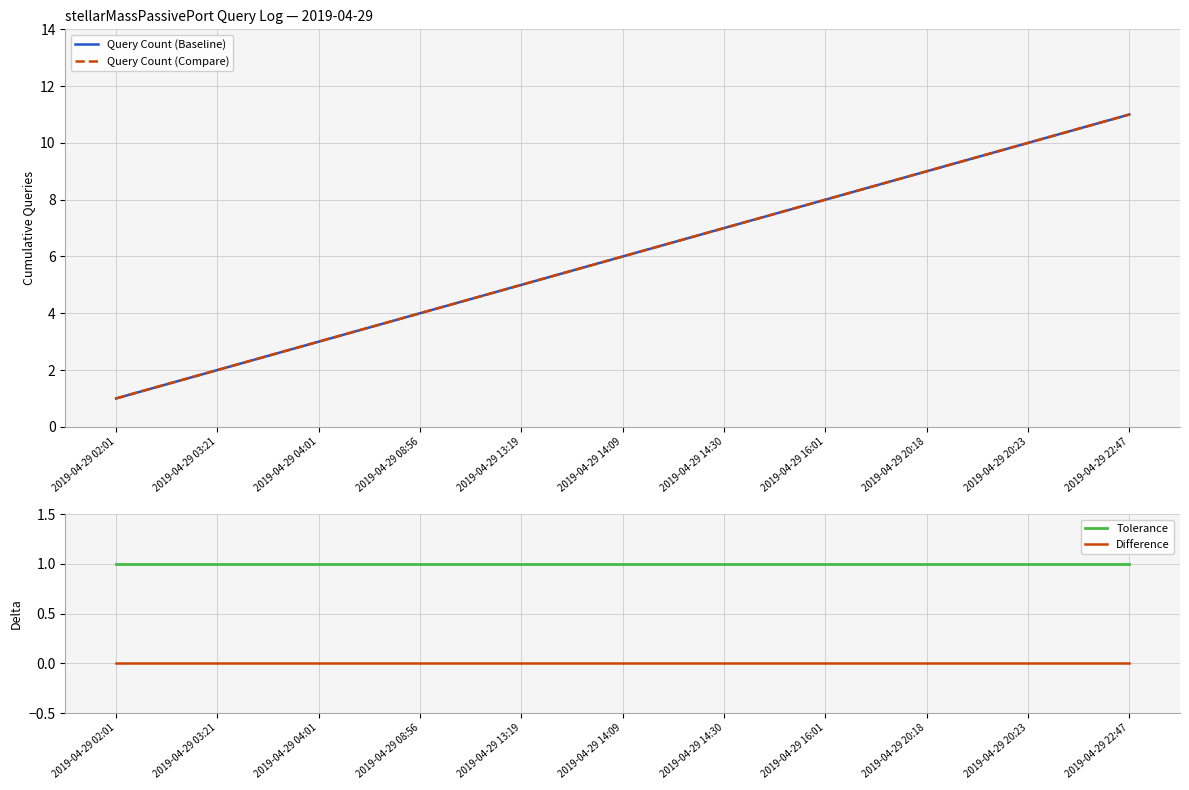

True or false: Query Count (Baseline) and Tolerance intersect in this chart.

False